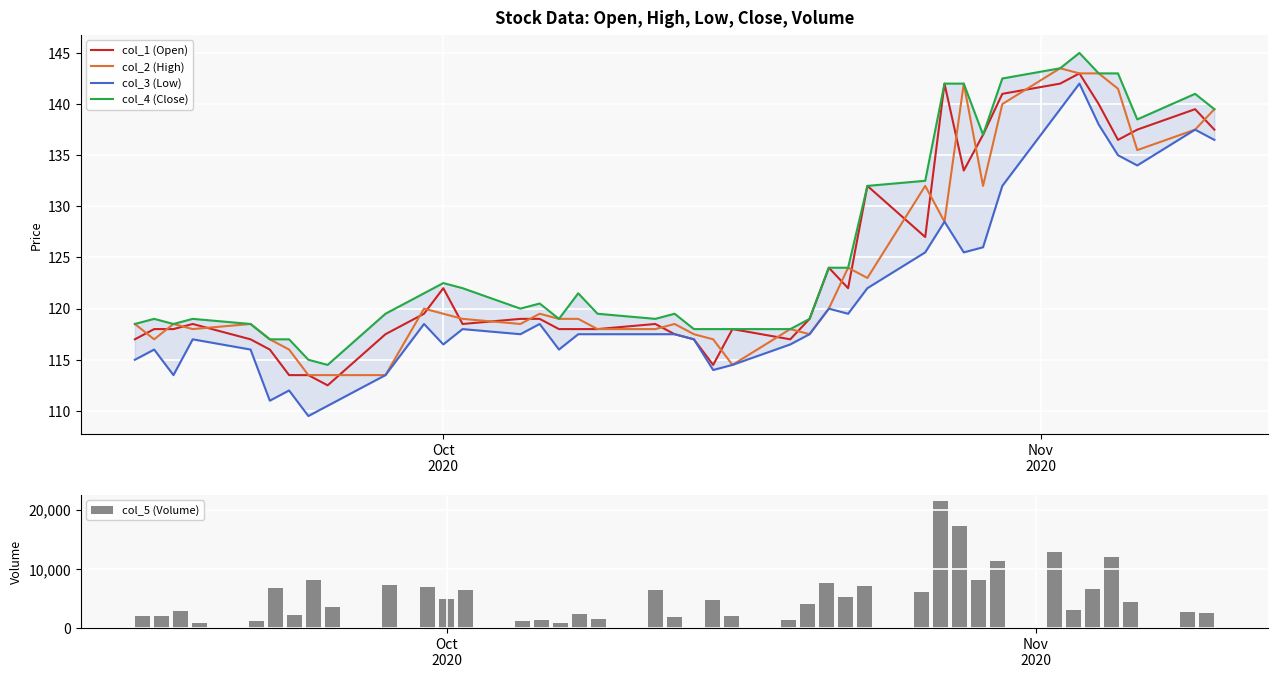

How many data points in col_4 (Close) are above 120?

20